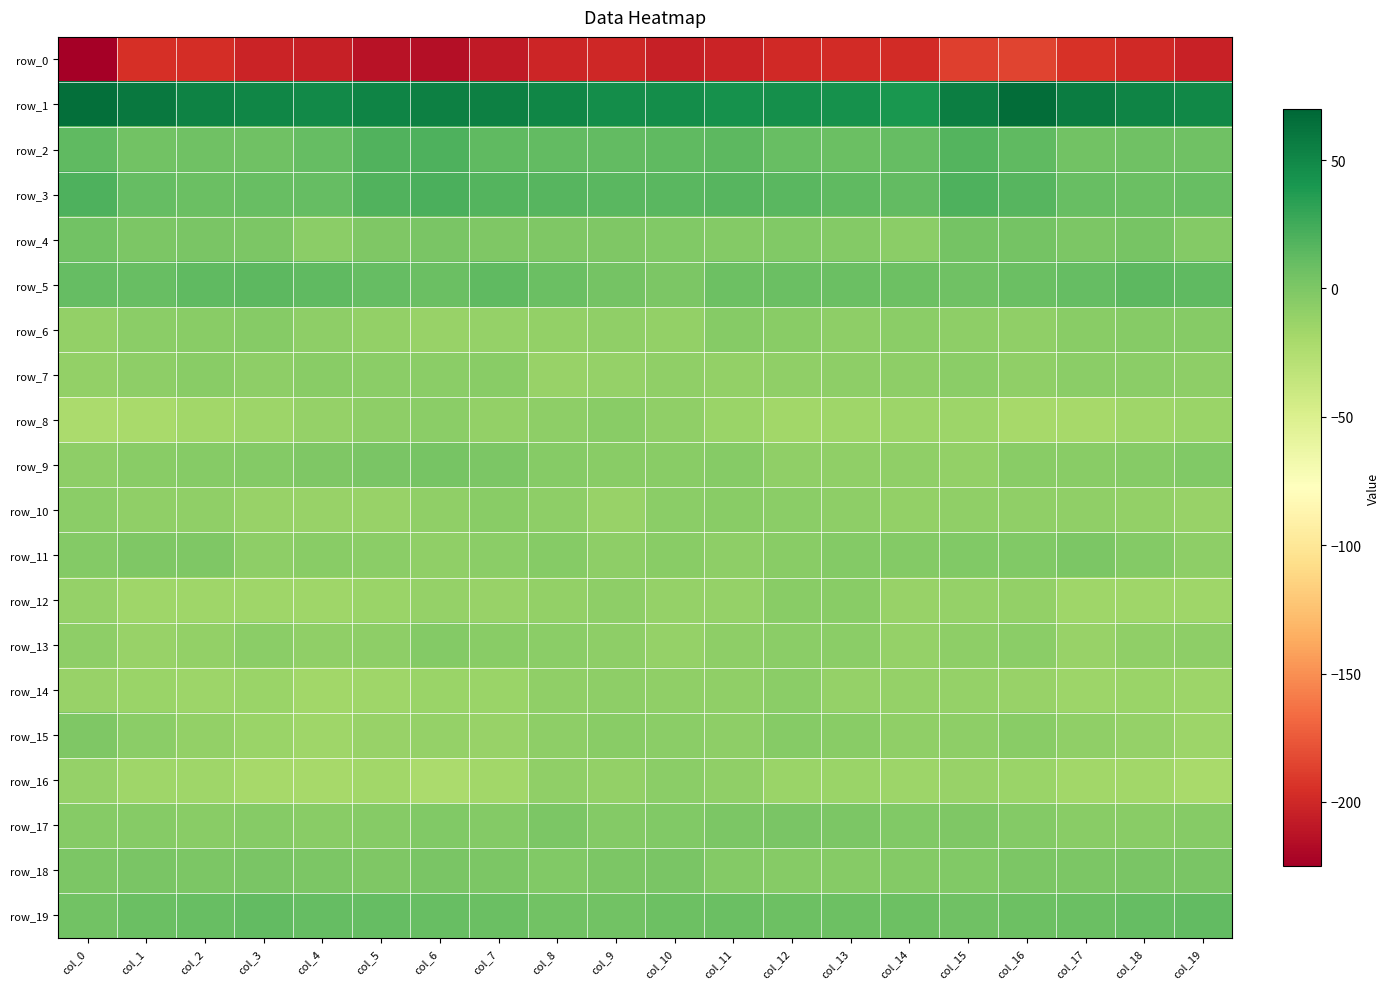

Which series has the widest spread of values?

row_0